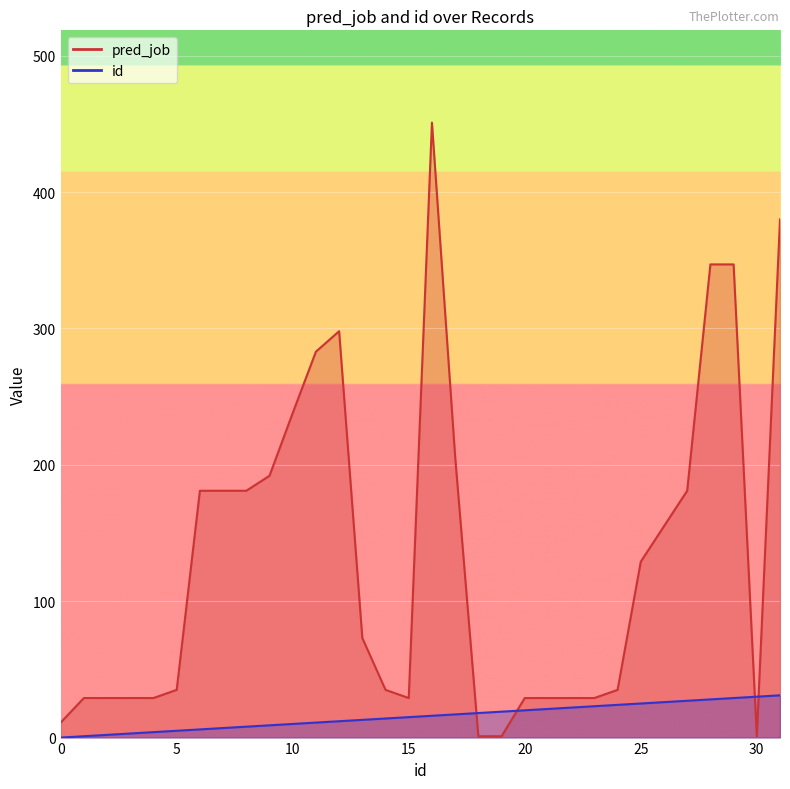

Which category has the highest value across all series?

16